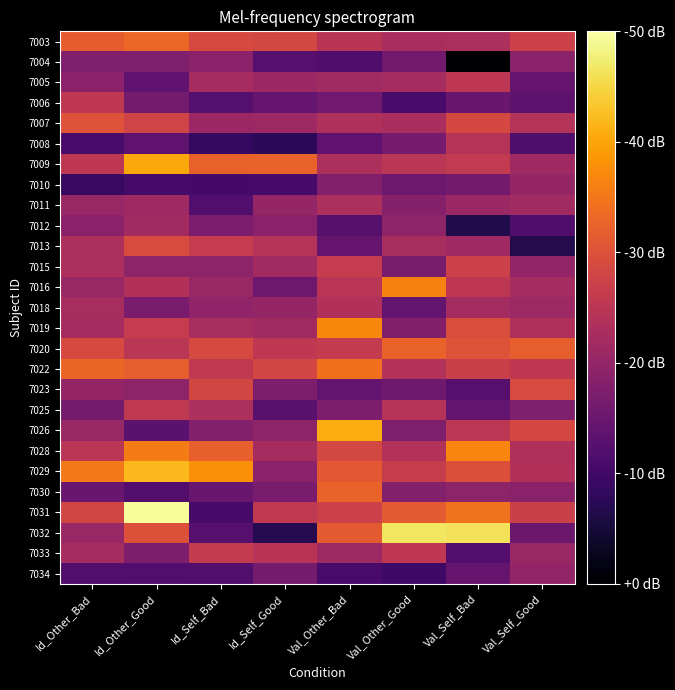

Which series changed the most between Id_Other_Bad and Id_Self_Good?

7029